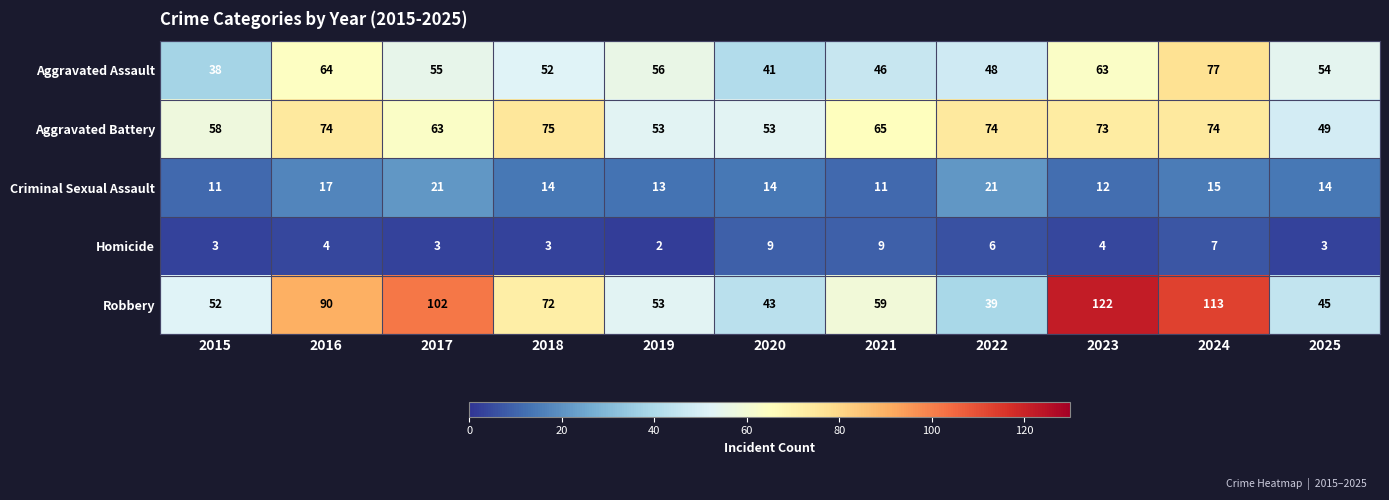

What is the spread (max minus min) of values at 2020?

44